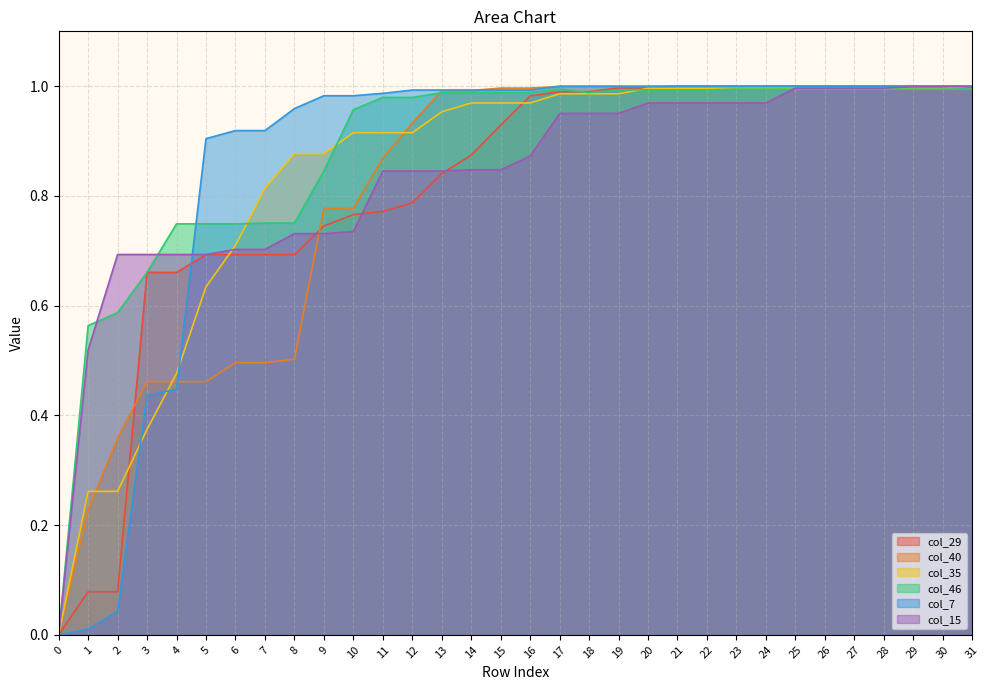

Is it true that col_15 equals 0.3 at 25?

False